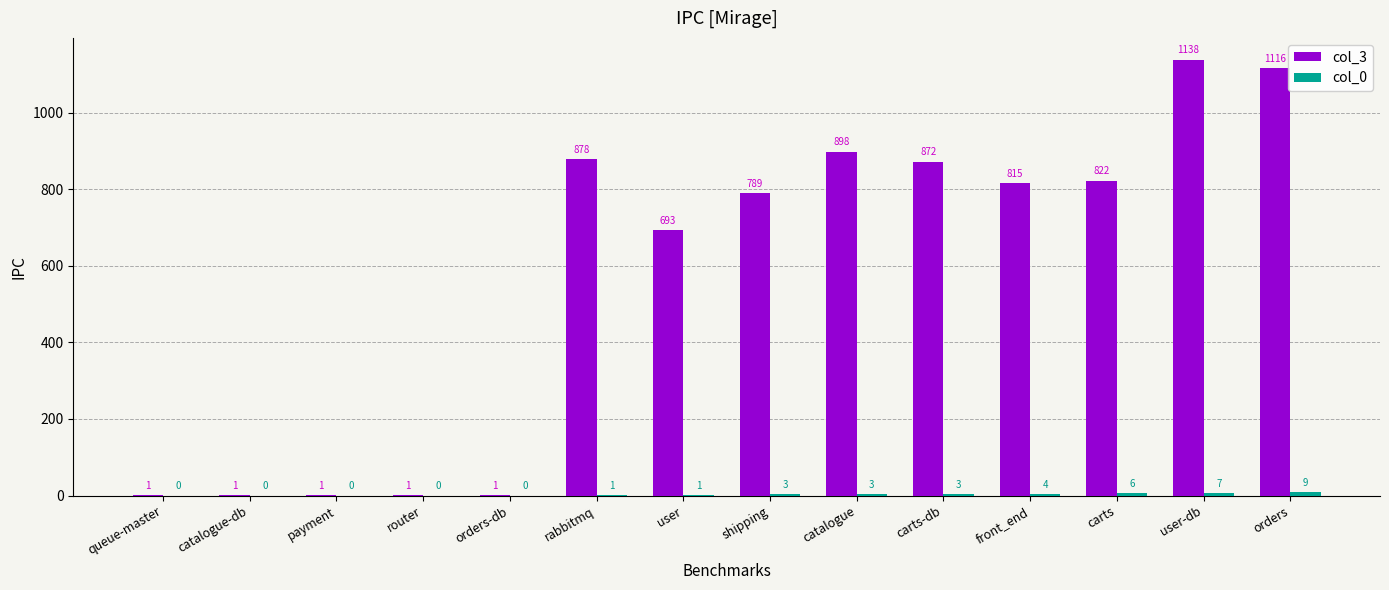

True or false: col_3 has a value of 872 at carts-db.

True